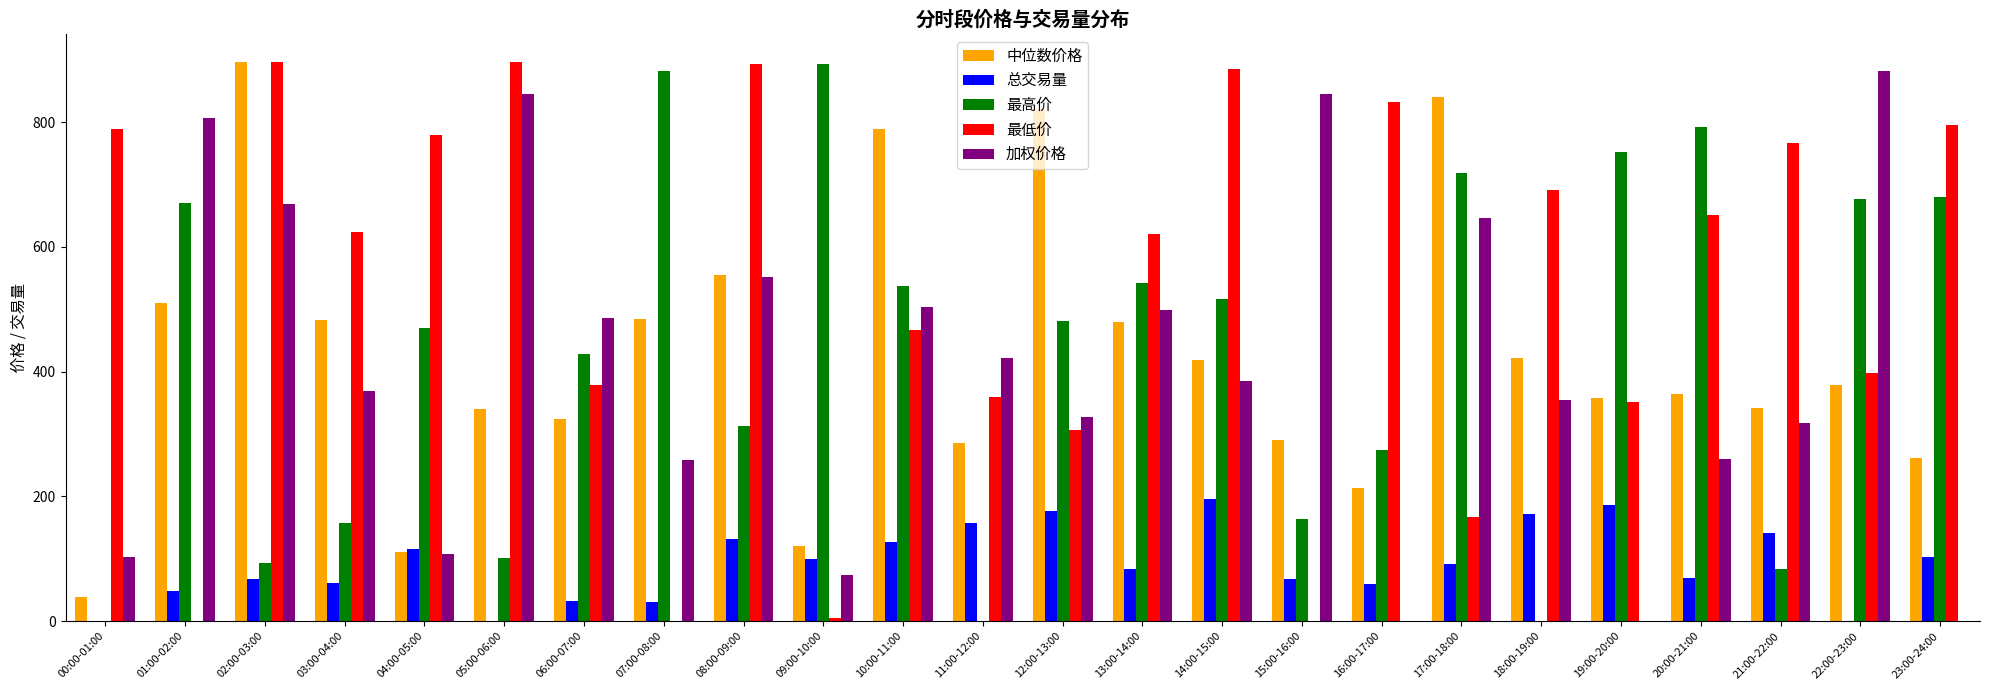

How many values in the 总交易量 series exceed 91?

12